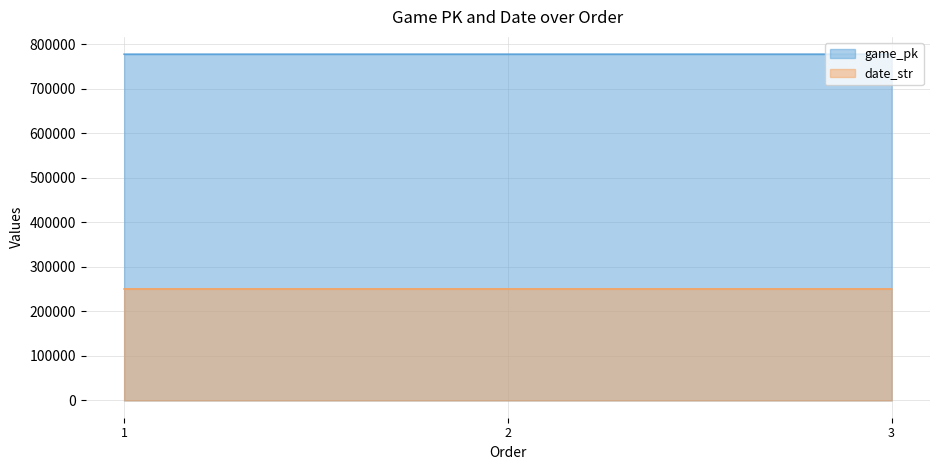

Rank the series by their maximum value, from lowest to highest.

date_str, game_pk